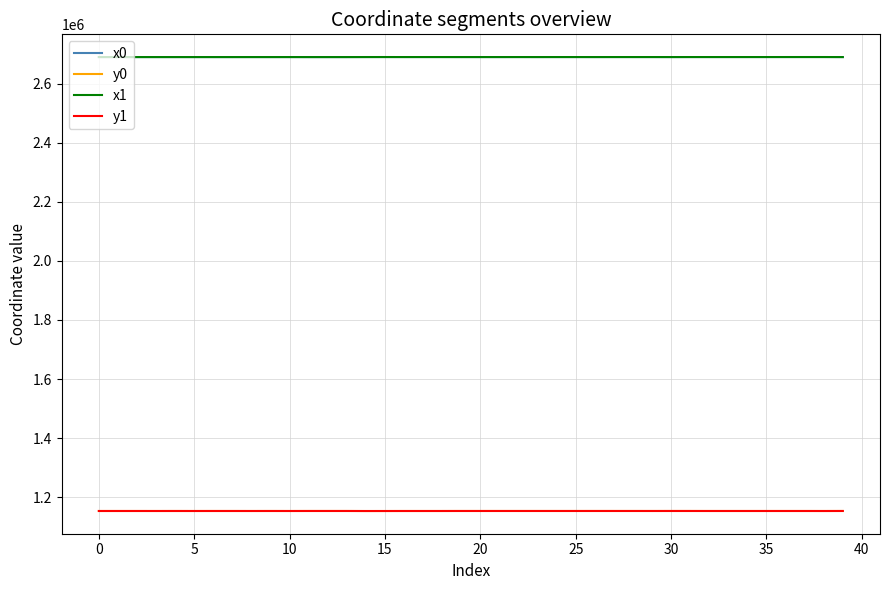

True or false: x1 and y1 cross at least once.

False